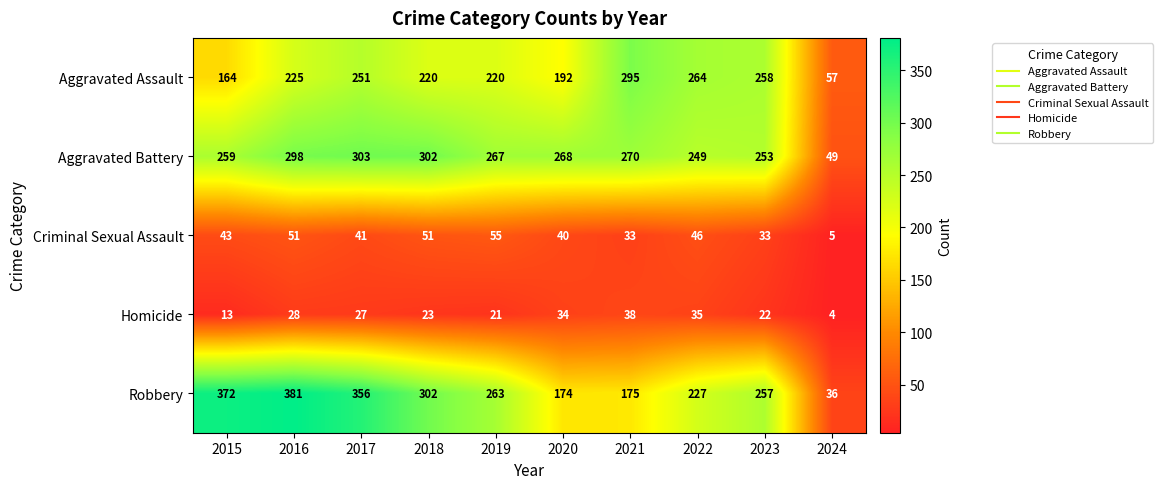

What is the approximate value of Homicide at 2020?

34